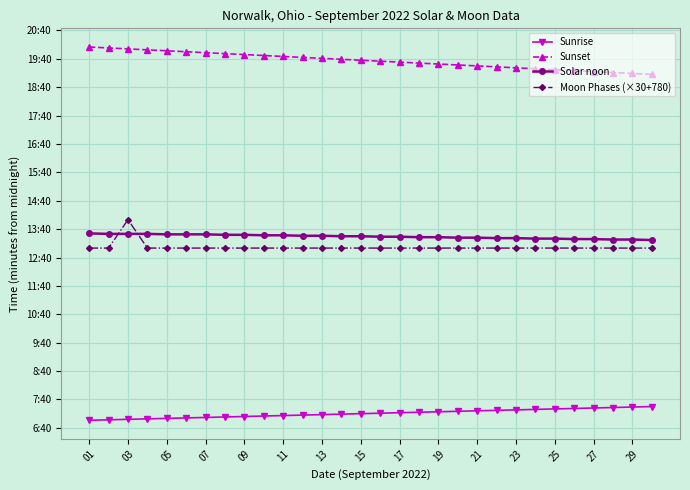

What is the value of the Moon Phases (×30+780) point at the 16th from the left?

780